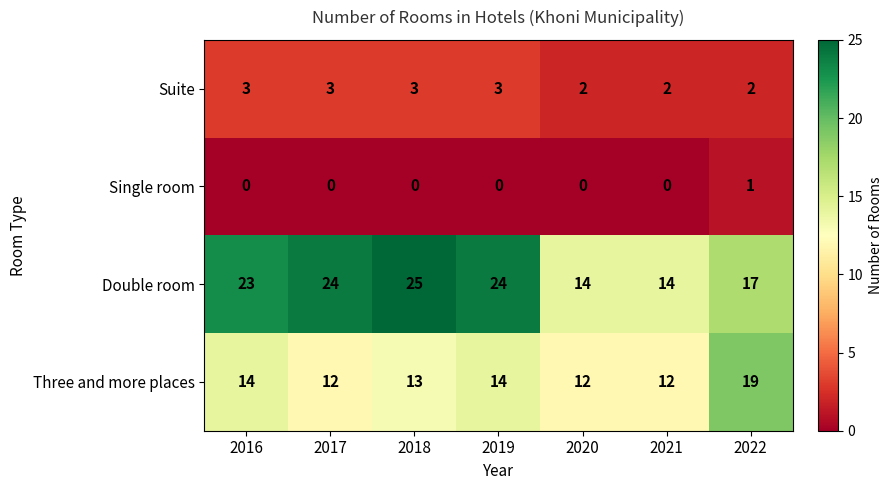

Reading left to right, what are all the values shown in this chart?

Suite: 2016=3	2017=3	2018=3	2019=3	2020=2	2021=2	2022=2
Single room: 2016=0	2017=0	2018=0	2019=0	2020=0	2021=0	2022=1
Double room: 2016=23	2017=24	2018=25	2019=24	2020=14	2021=14	2022=17
Three and more places: 2016=14	2017=12	2018=13	2019=14	2020=12	2021=12	2022=19